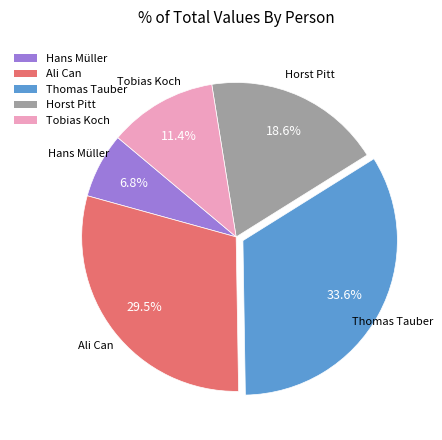

Does any single category account for the majority?

No